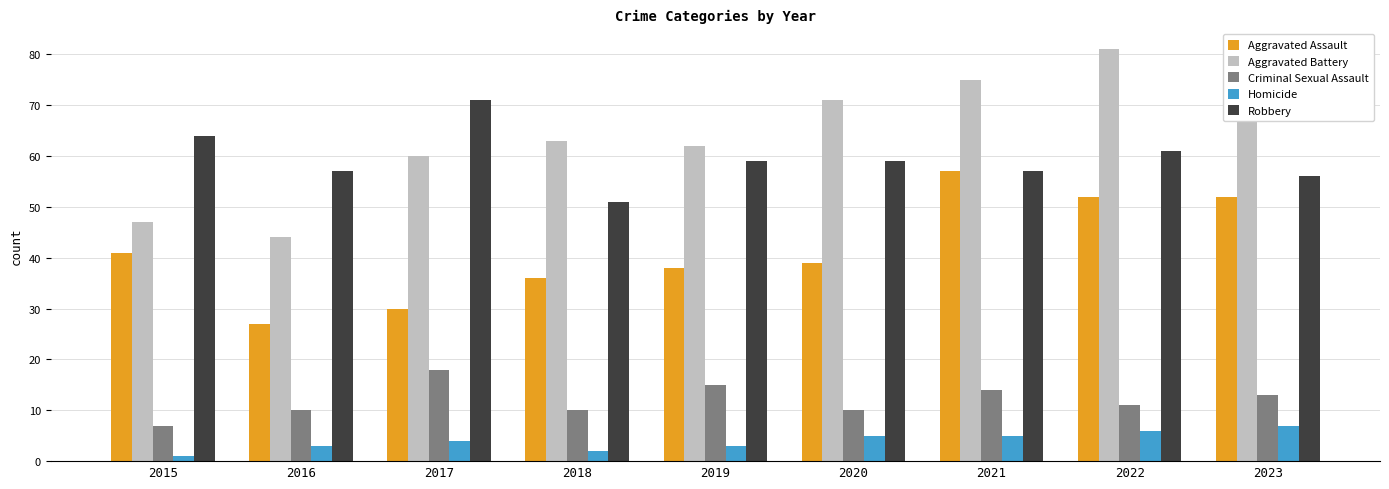

What is the spread (max minus min) of values at 2015?

63